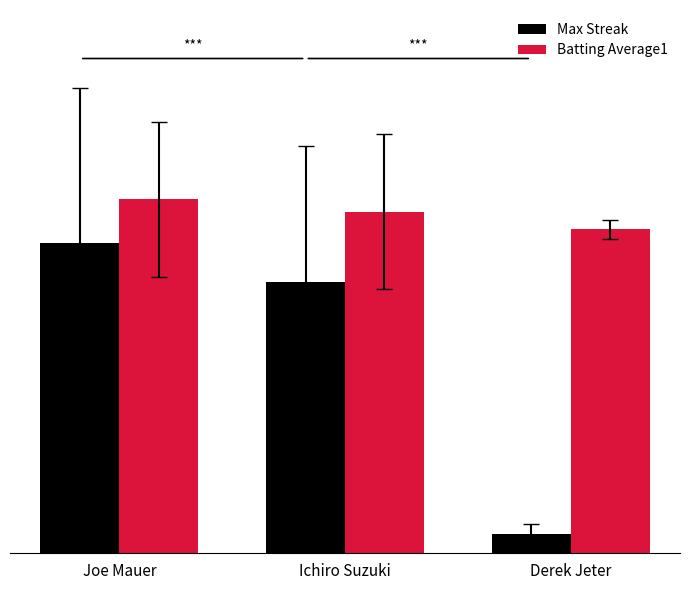

Does the chart contain any negative values?

No